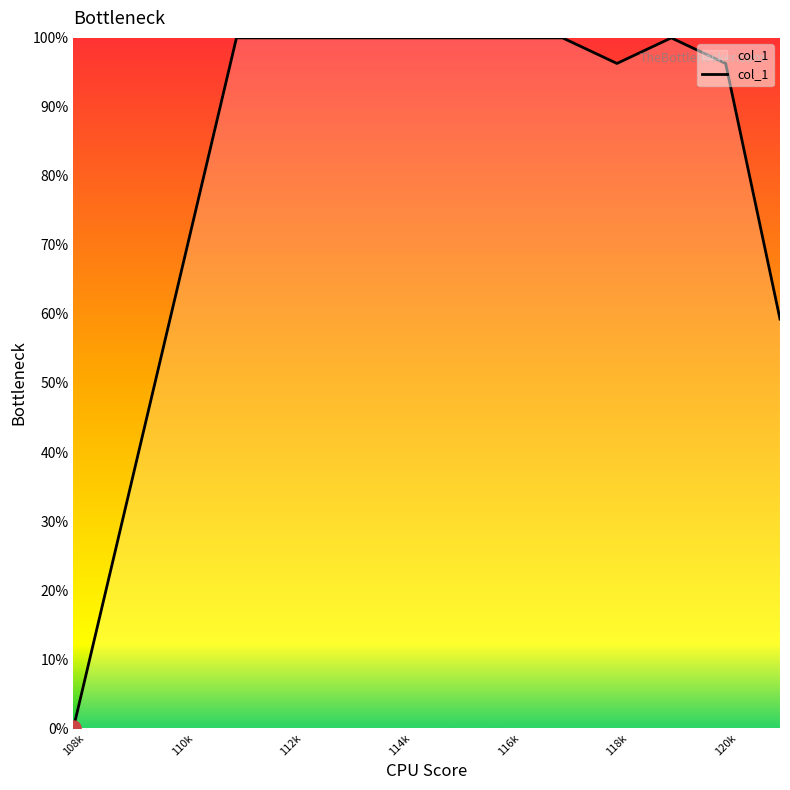

What is the maximum value shown in the chart?

100.0